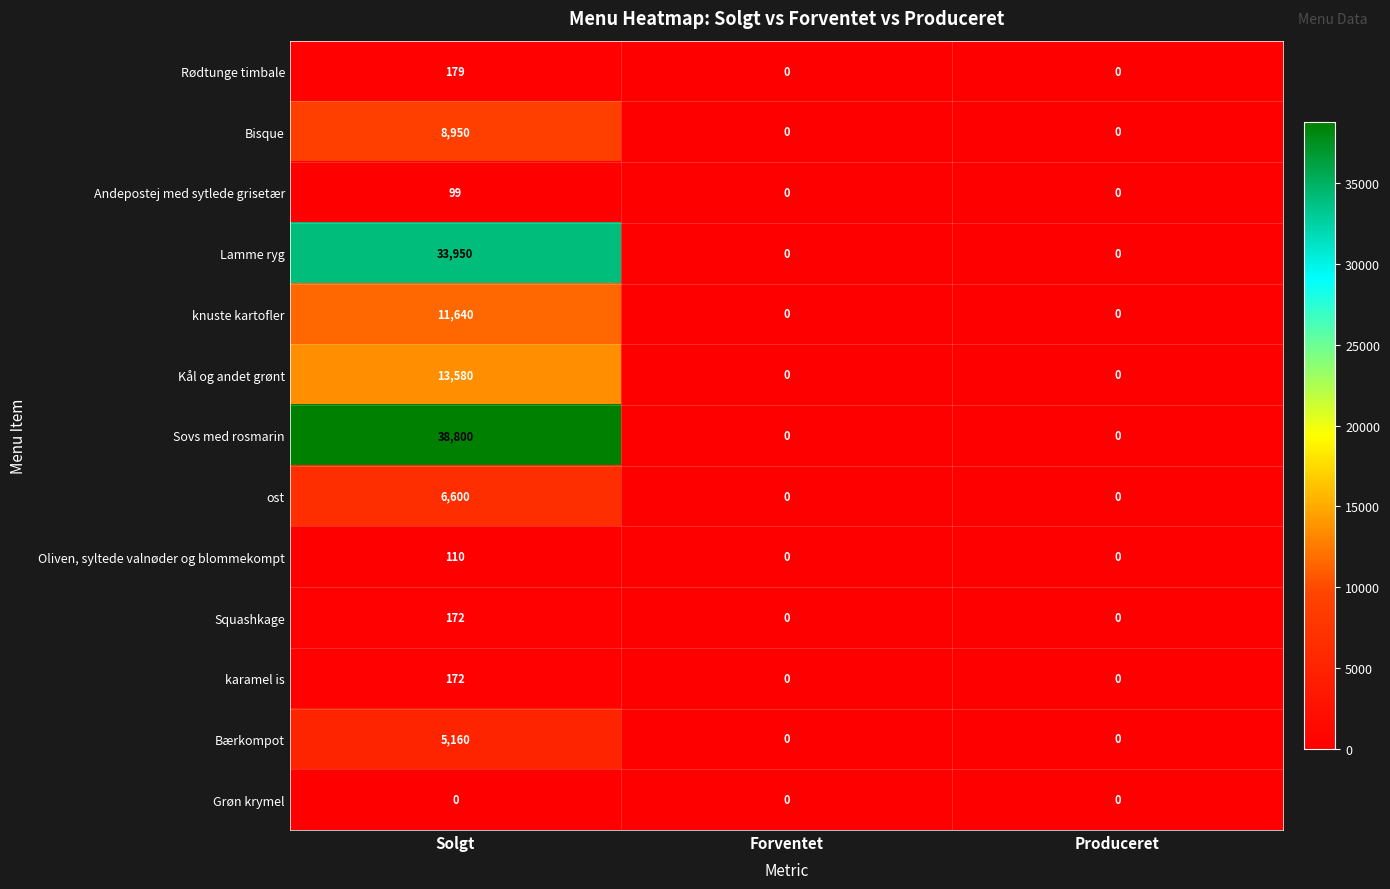

Count the number of categories in the chart.

3